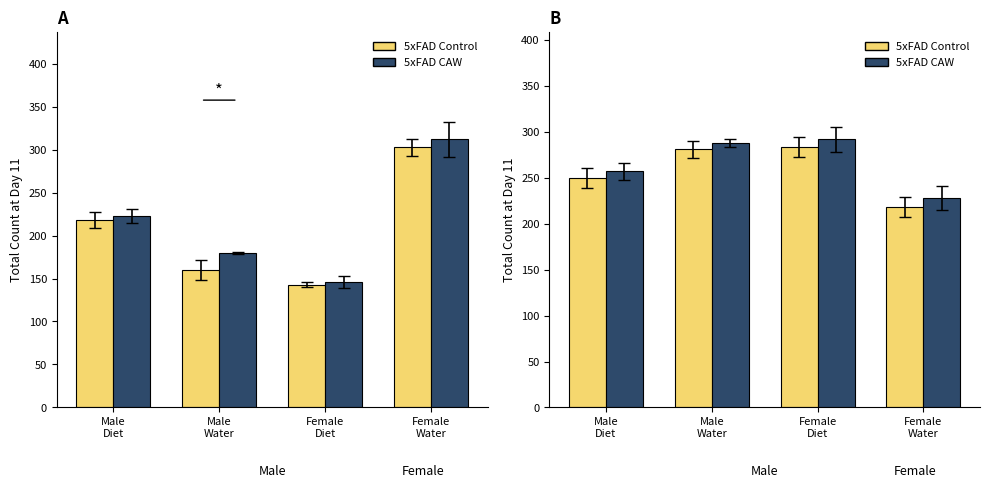

Rank the series by their maximum value, from highest to lowest.

5xFAD CAW, 5xFAD Control